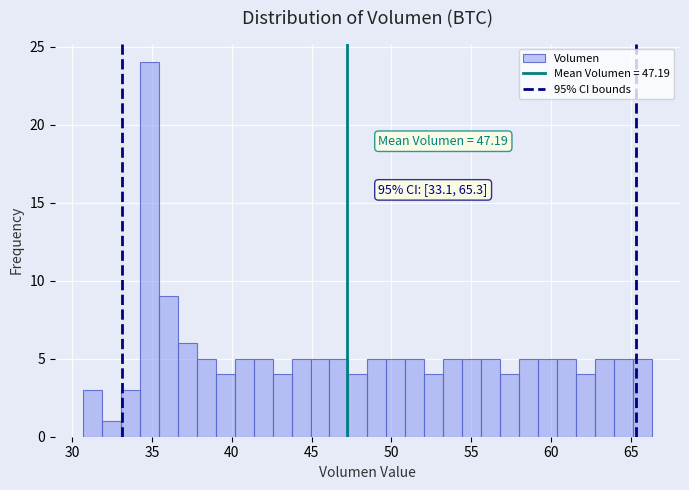

Read against the x-axis, roughly where is the centre of the tallest bar?

35.0